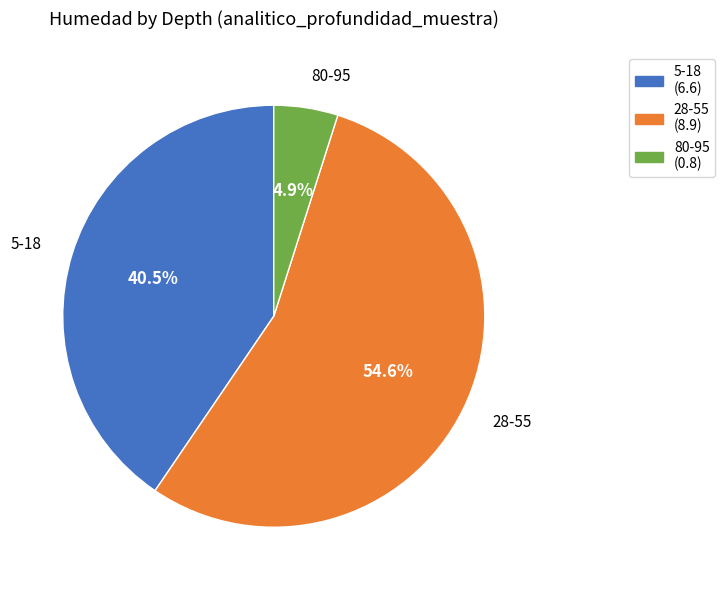

How many slices are in this pie chart?

3